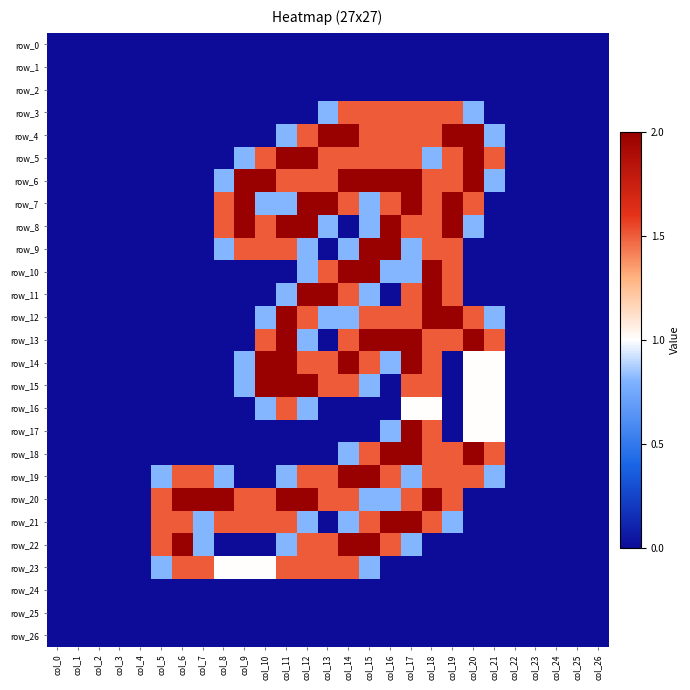

Which label corresponds to the largest value in the chart?

col_13